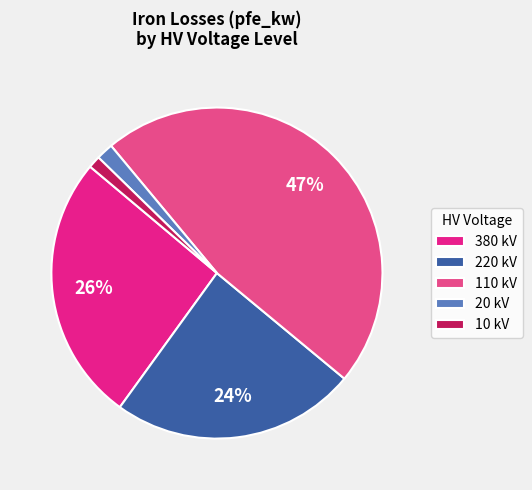

Is the sum of 380 kV and 20 kV greater than half?

No